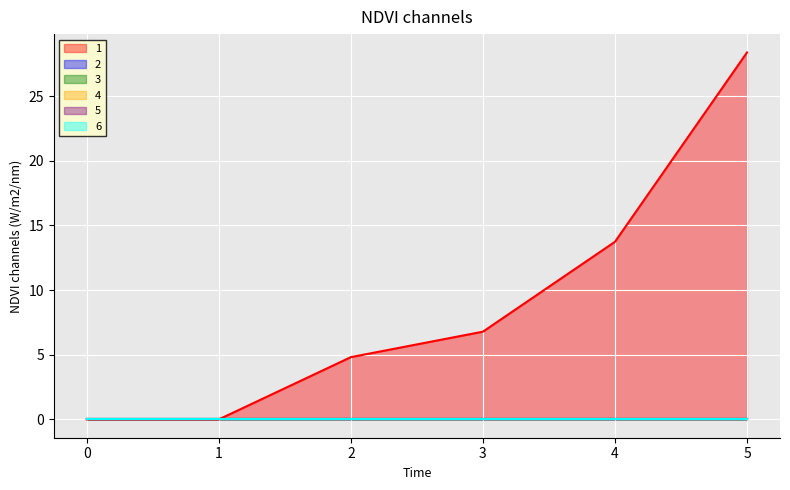

What is the difference between the 1 values at 4 and 3?

6.9